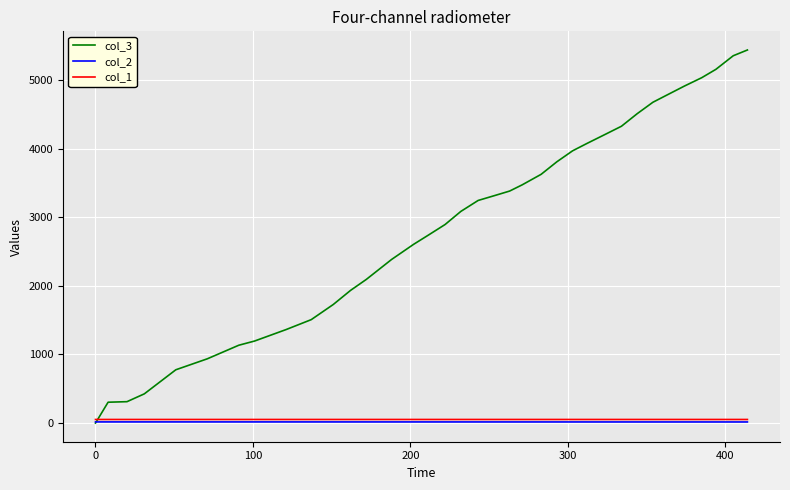

Which series has the largest total across all categories?

col_3